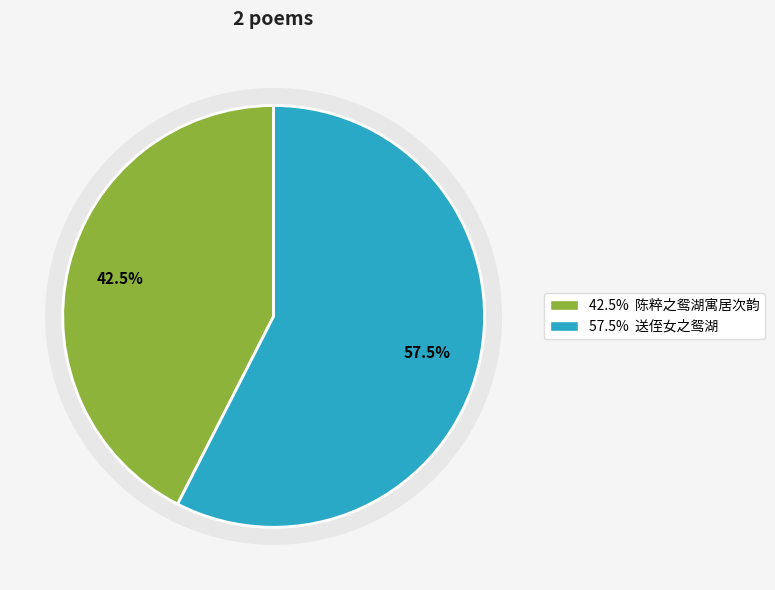

To the nearest percent, what percentage of the pie is 陈粹之鸳湖寓居次韵?

42%